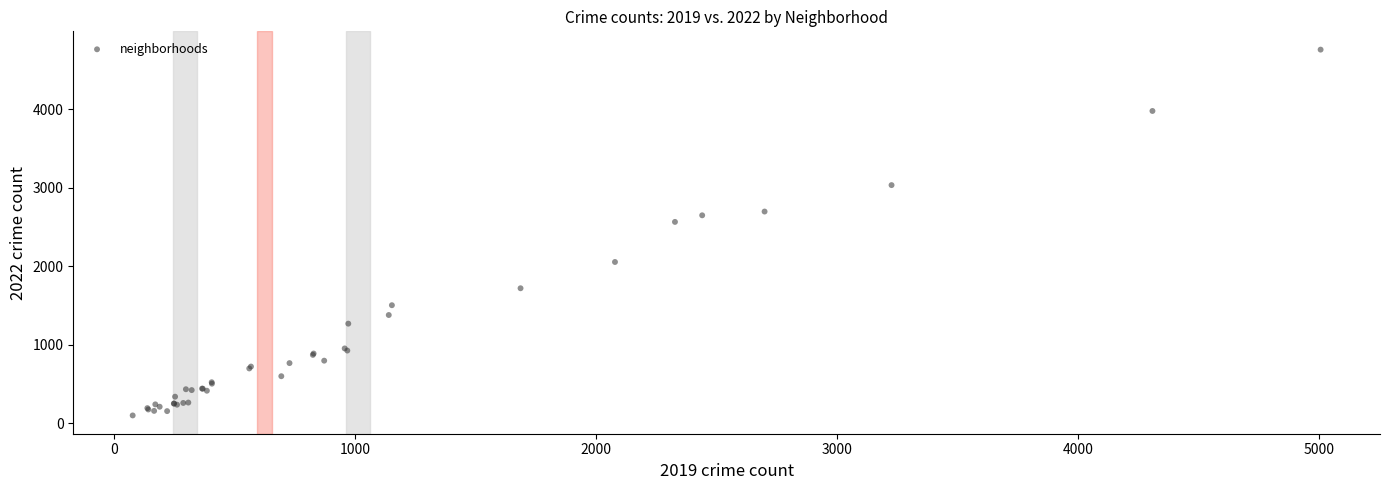

What Y value in the scatter plot is closest to 2430?

2566